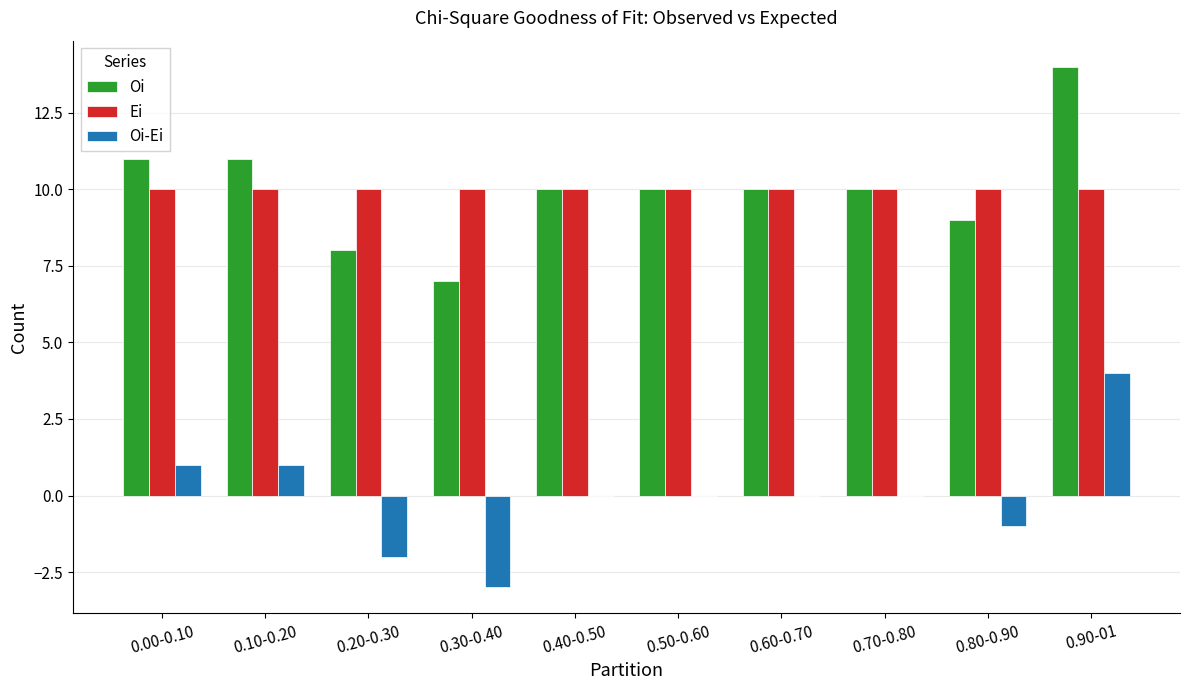

Count the number of data series in this chart.

3